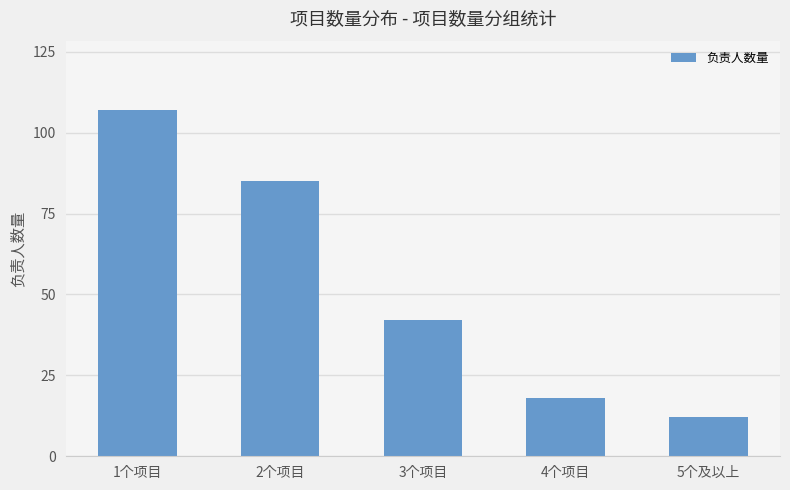

Reading right to left, what are all the values shown in this chart?

12	18	42	85	107